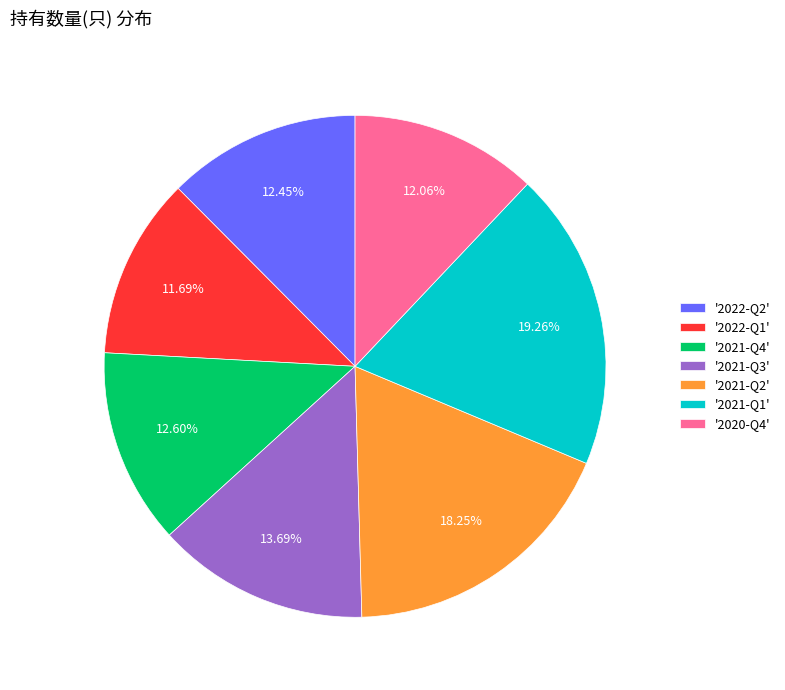

Does '2021-Q4' account for over 50% of the chart?

No